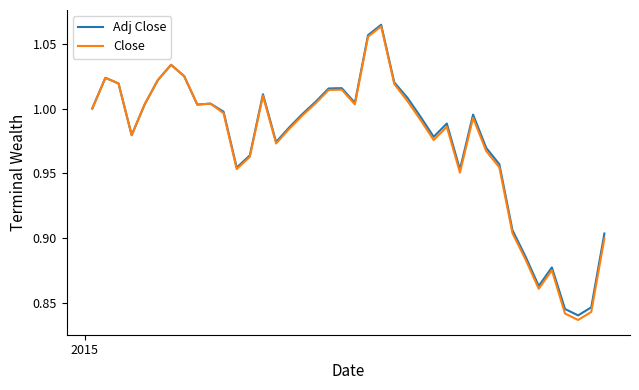

Which series has the largest range (max minus min)?

Close